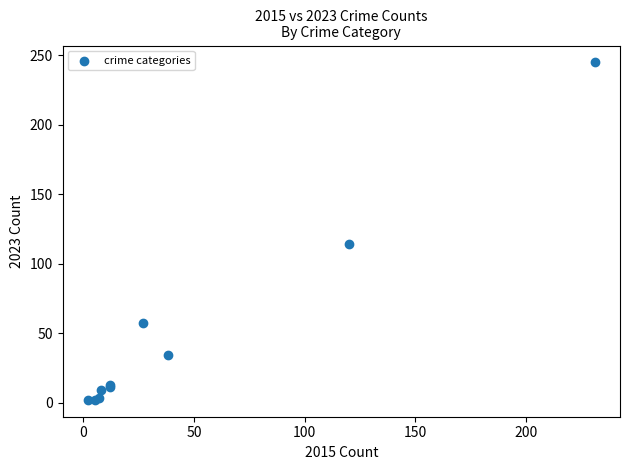

What Y value in the scatter plot is closest to 123?

114